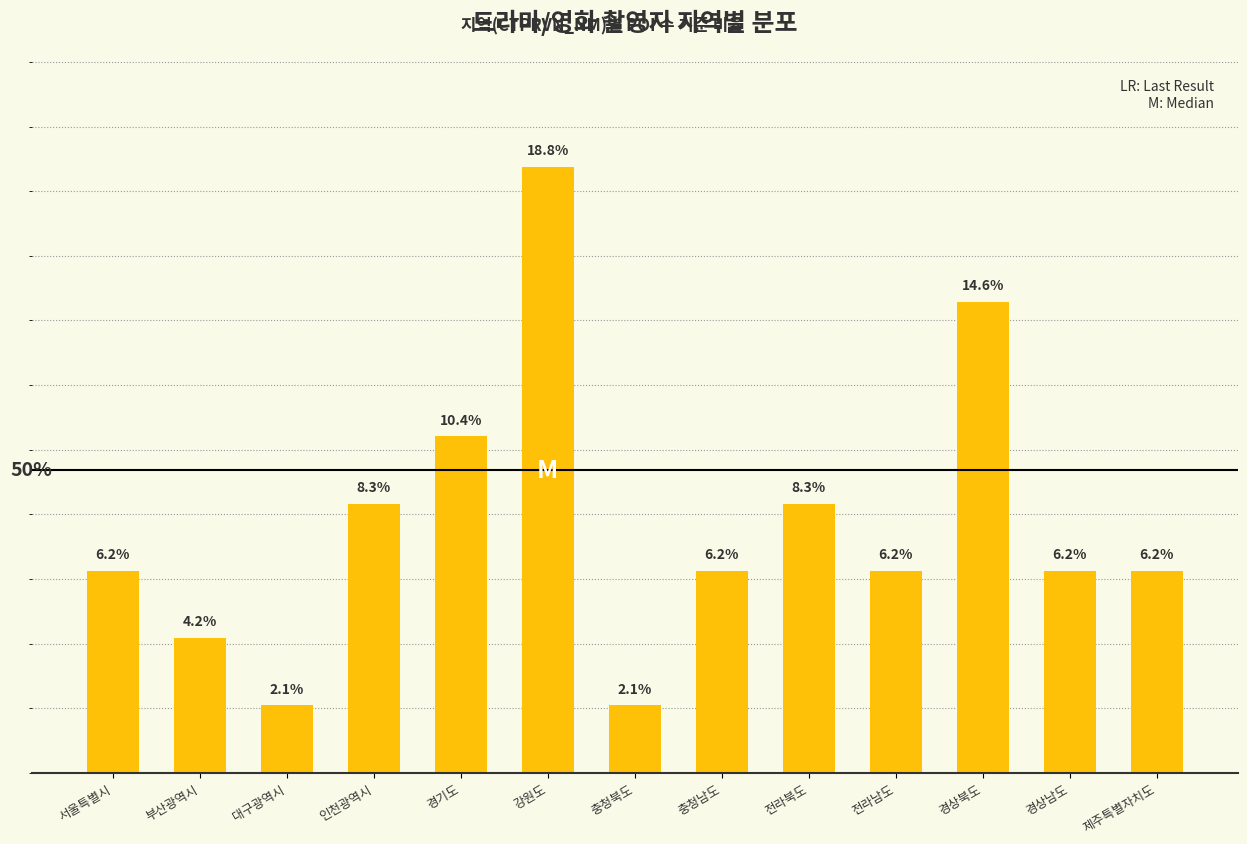

At which category does the chart reach its peak across all series?

강원도